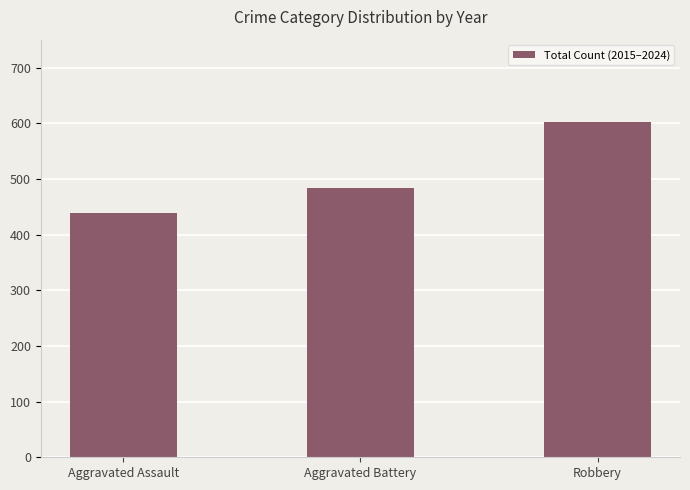

True or false: the data shows 184 at Robbery.

False